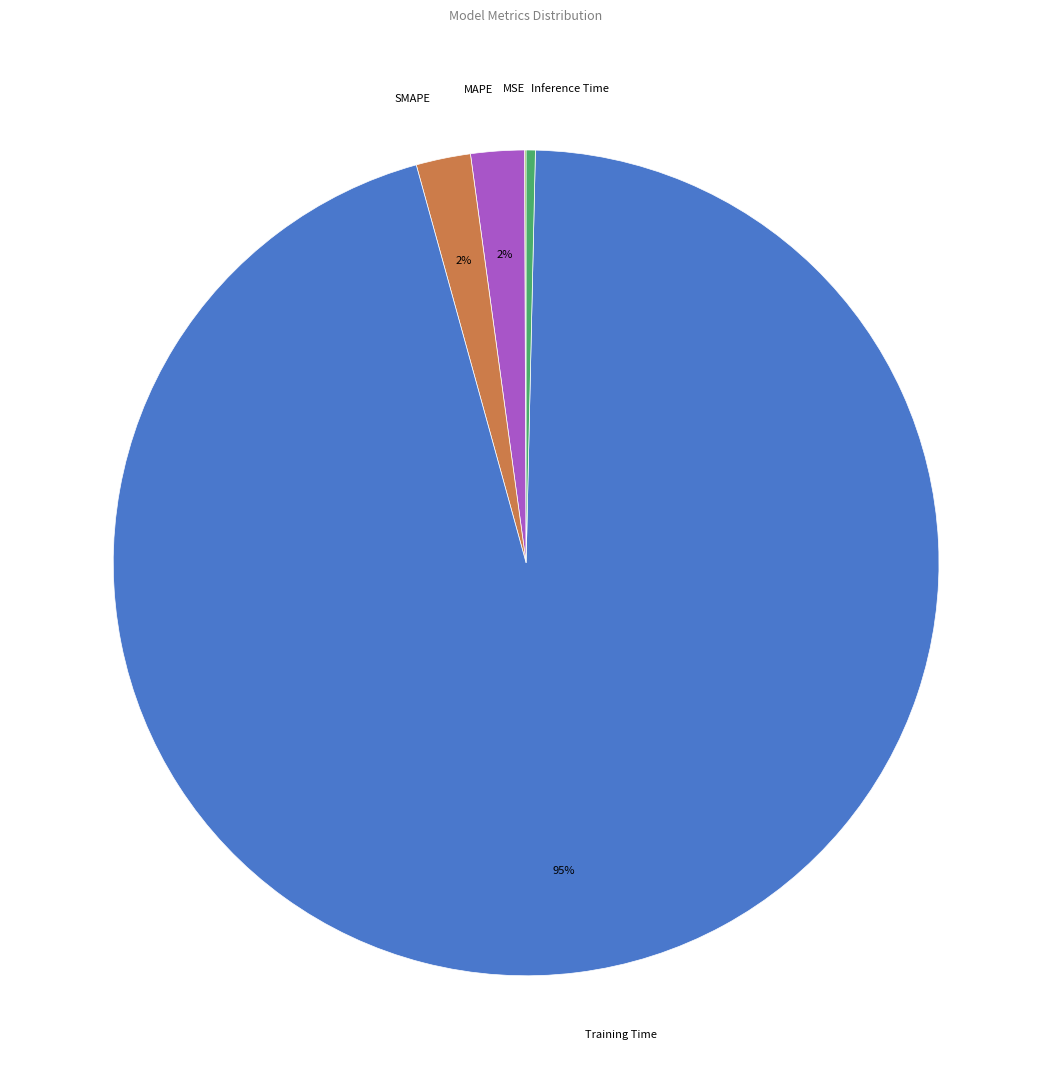

True or false: SMAPE accounts for 2% of the total.

True